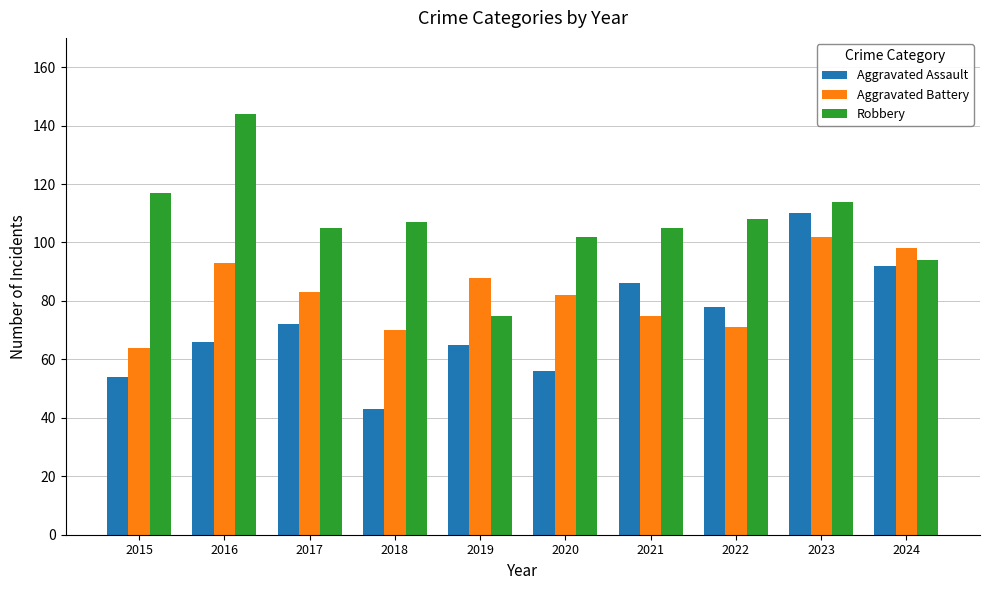

What is the value of the Aggravated Battery bar at the 3rd from the left?

83